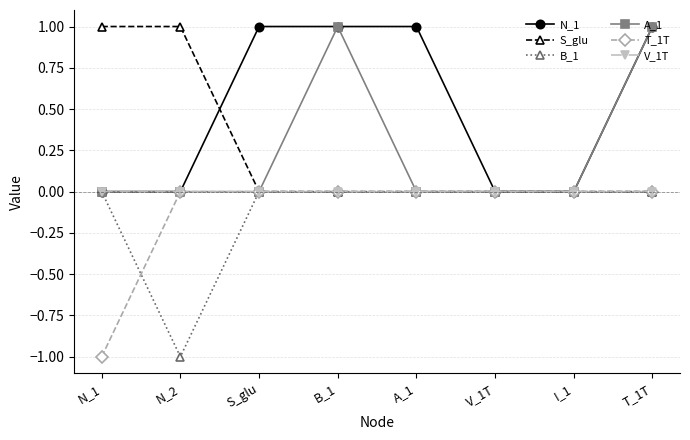

Which series has the largest total across all categories?

N_1